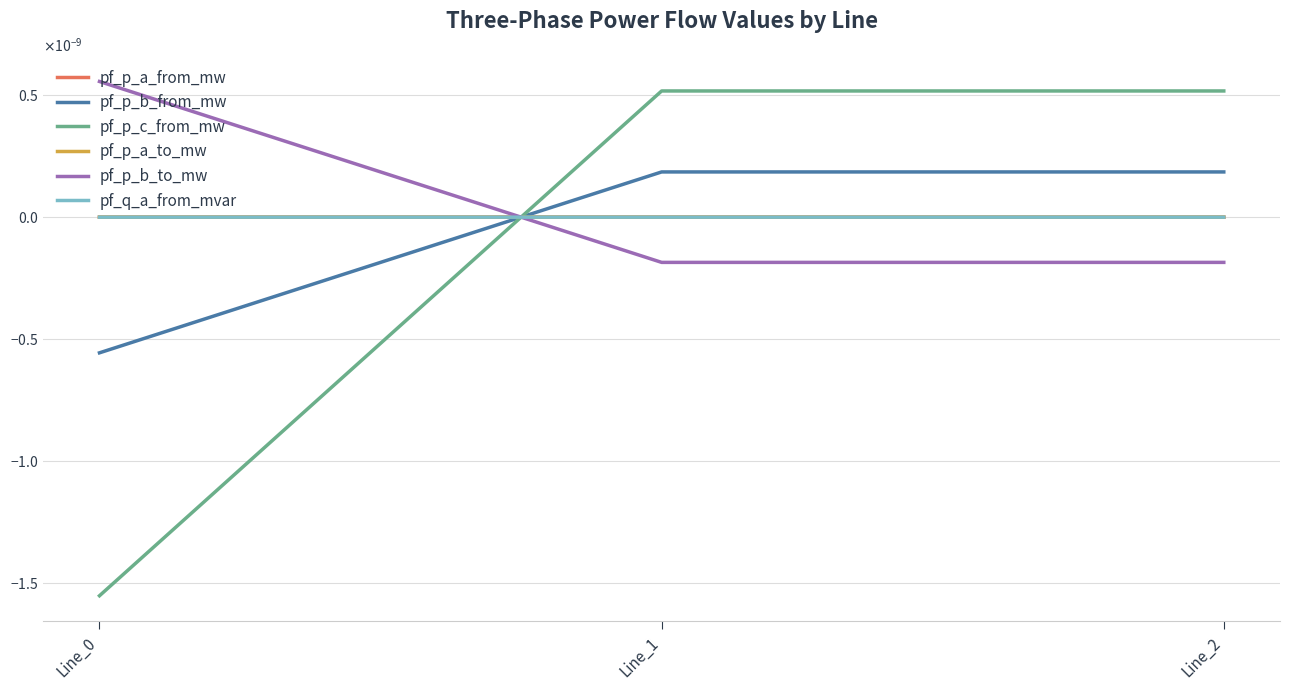

Does the chart have visible grid lines?

Yes